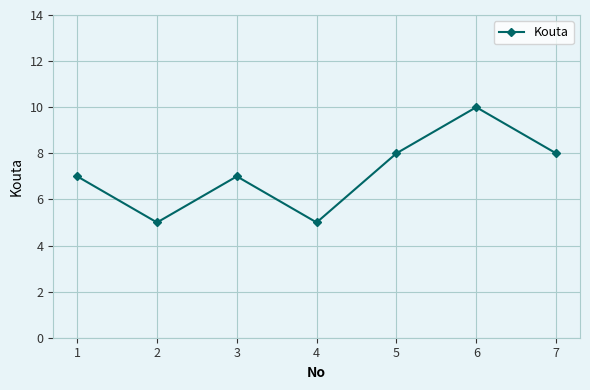

What is the difference between the maximum and second lowest values?

5